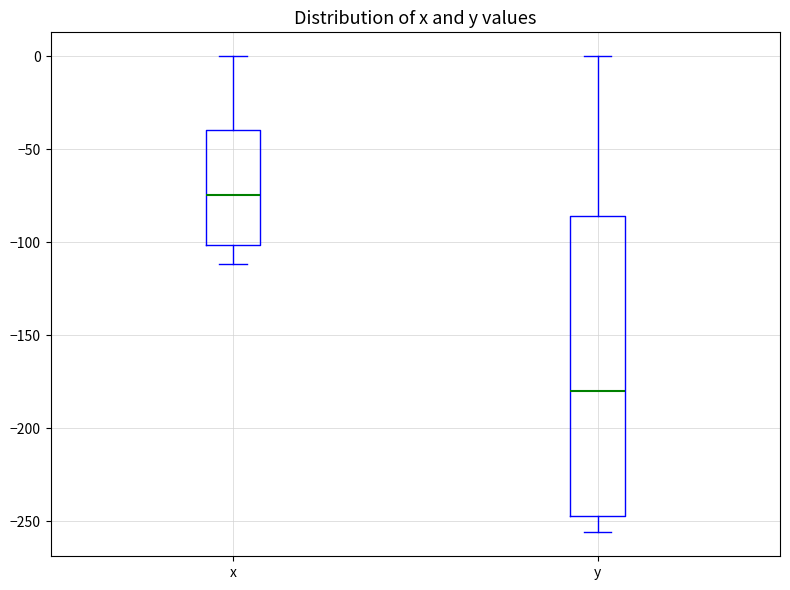

Comparing the boxes themselves (not the whiskers), which one is the tallest?

y